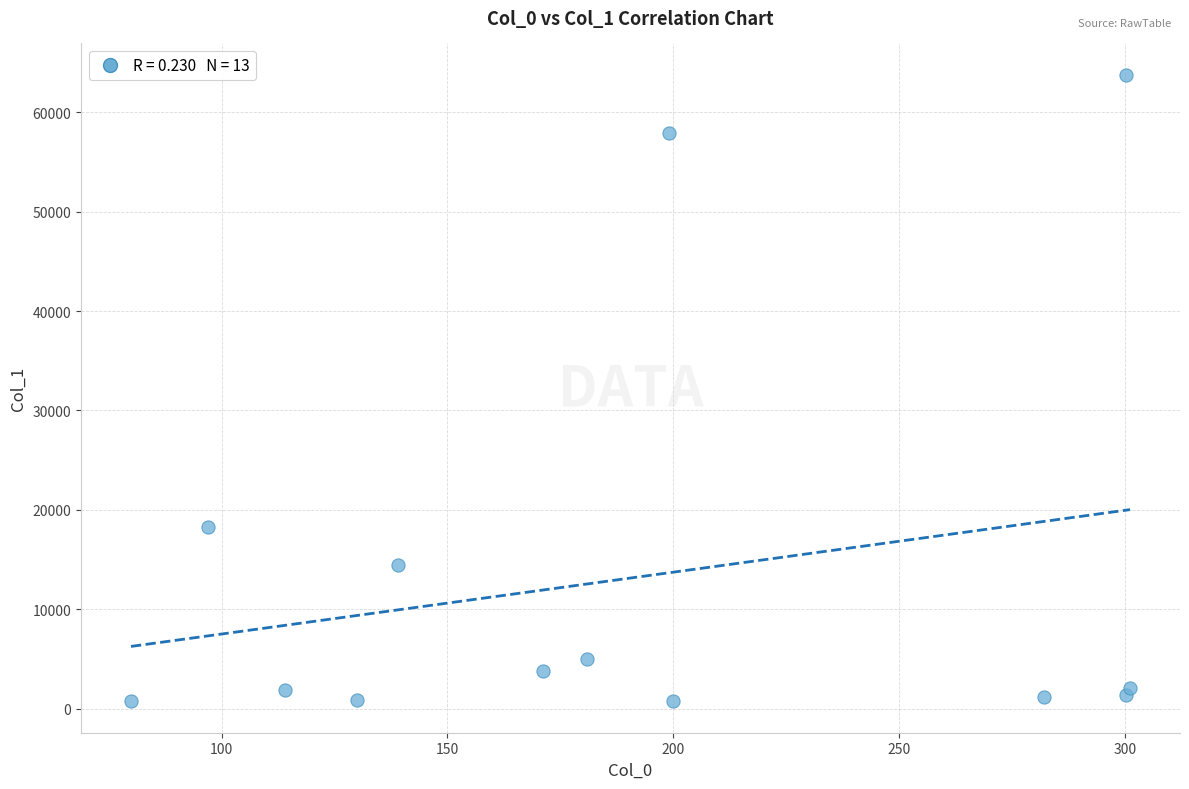

What is the range of X values (max minus min)?

221.1